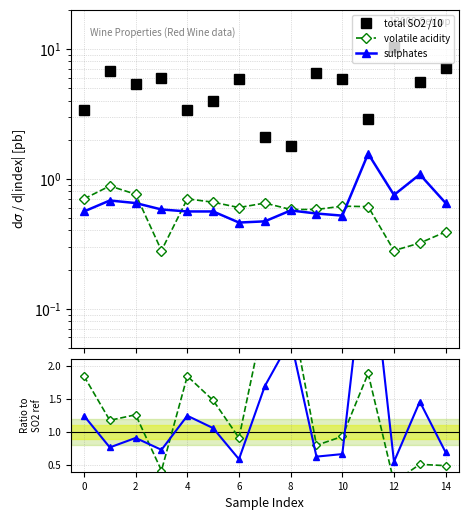

True or false: sulphates ratio has more than 1 interior local peaks.

True